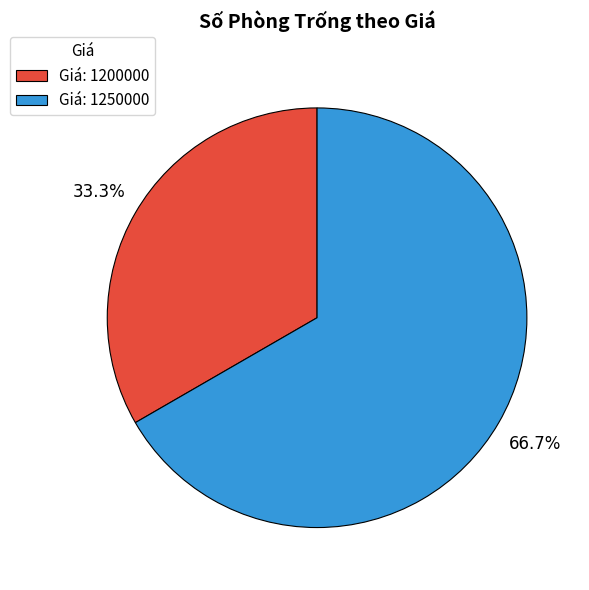

What is the total percentage of Giá: 1250000 and Giá: 1200000?

100.0%